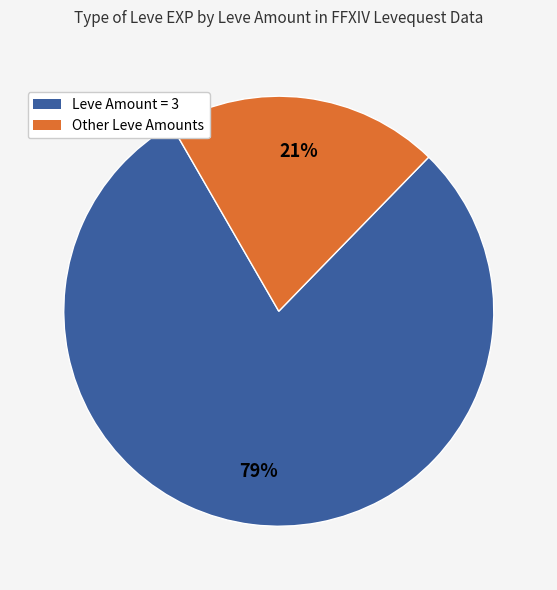

How many segments does this pie chart have?

2